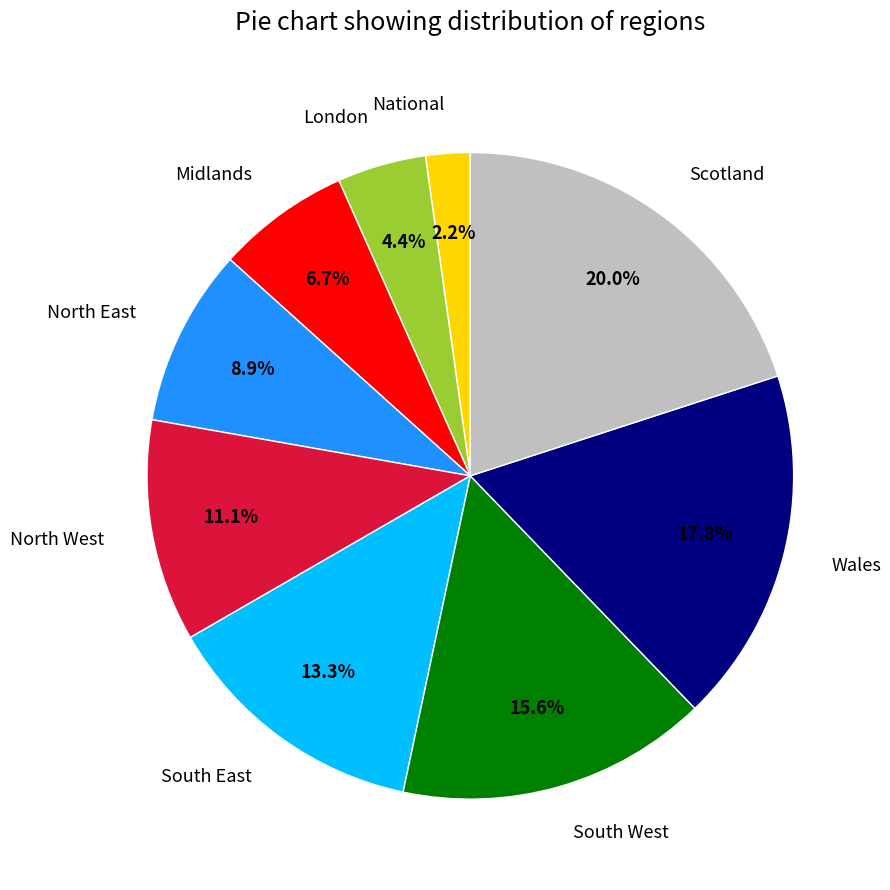

How many segments does this pie chart have?

9